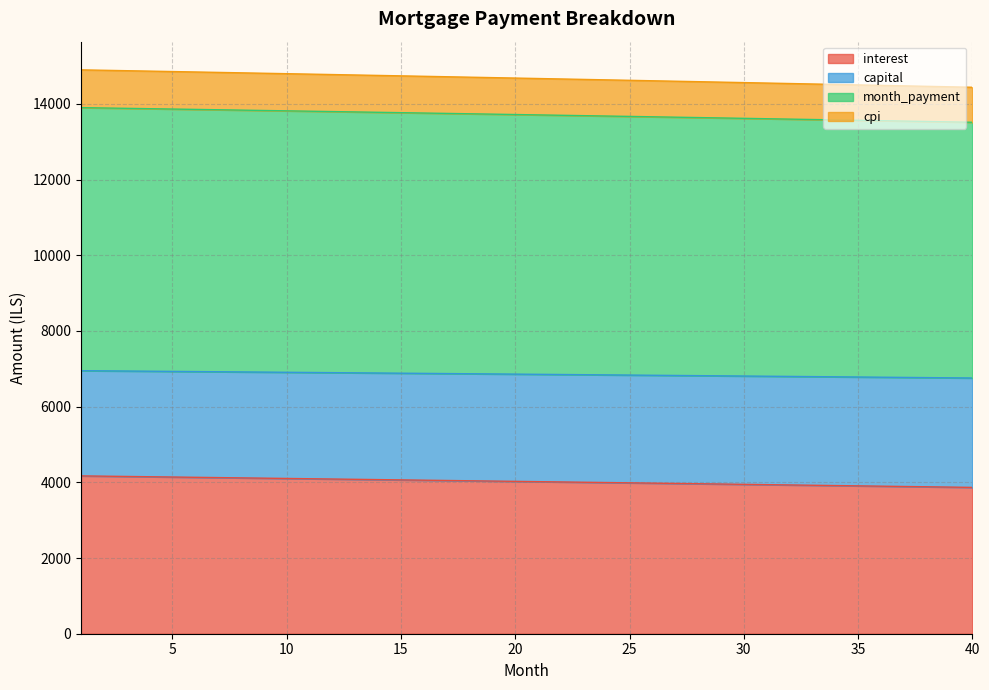

What is the total value across all series at 15?

14742.5